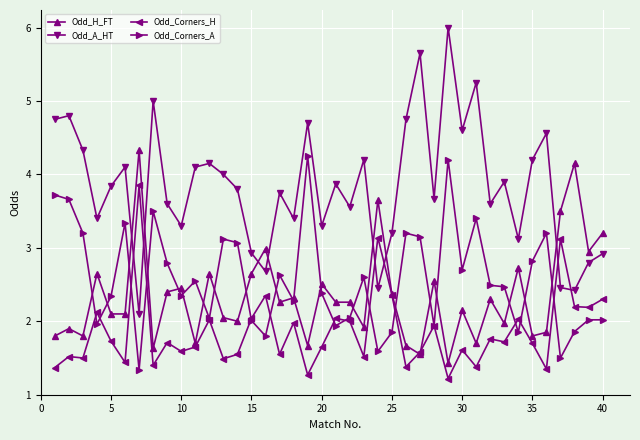

What is the minimum value for Odd_Corners_H?

1.2